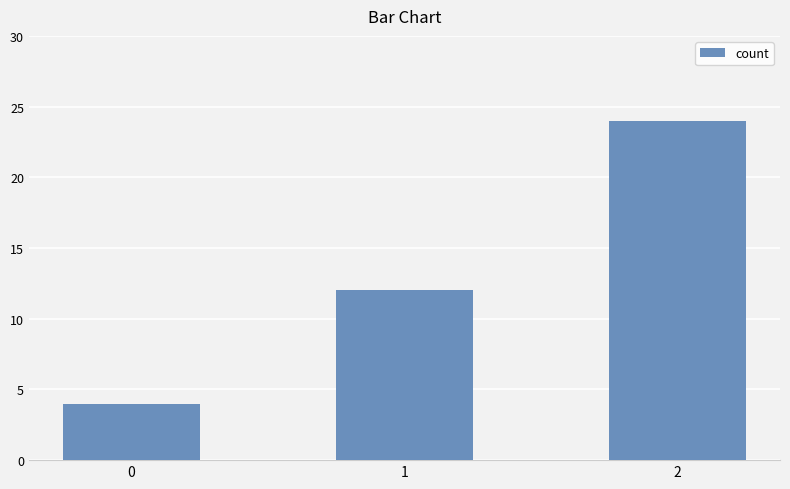

What is the change in value from 1 to 2?

+12